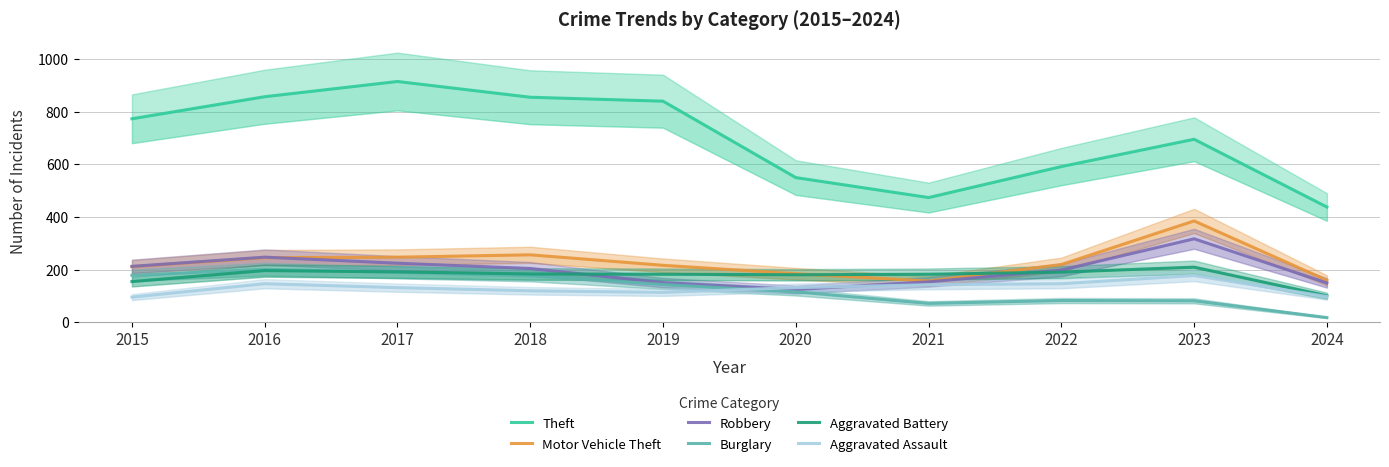

Where is Theft nearest to the value 677?

2023